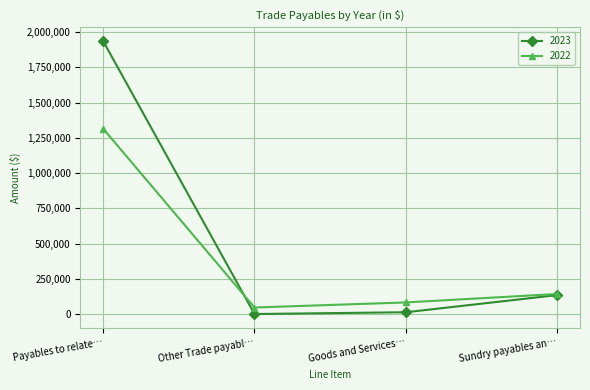

At which category does the chart reach its peak across all series?

Payables to relate…